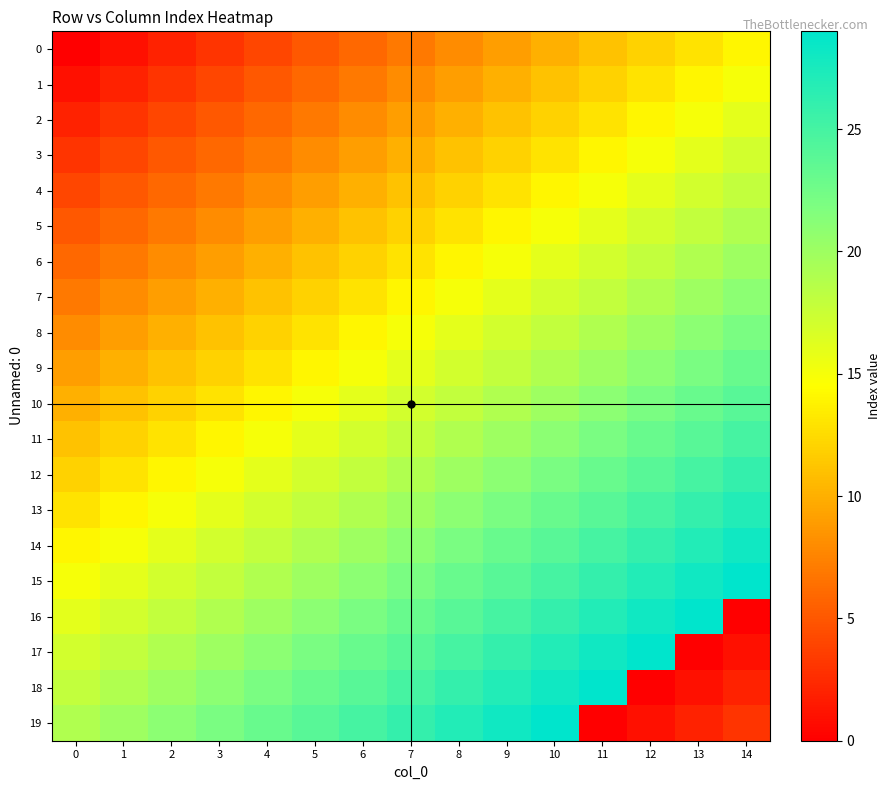

Reading left to right, list all the values displayed in this chart.

0: 0=0	1=1	2=2	3=3	4=4	5=5	6=6	7=7	8=8	9=9	10=10	11=11	12=12	13=13	14=14
1: 0=1	1=2	2=3	3=4	4=5	5=6	6=7	7=8	8=9	9=10	10=11	11=12	12=13	13=14	14=15
2: 0=2	1=3	2=4	3=5	4=6	5=7	6=8	7=9	8=10	9=11	10=12	11=13	12=14	13=15	14=16
3: 0=3	1=4	2=5	3=6	4=7	5=8	6=9	7=10	8=11	9=12	10=13	11=14	12=15	13=16	14=17
4: 0=4	1=5	2=6	3=7	4=8	5=9	6=10	7=11	8=12	9=13	10=14	11=15	12=16	13=17	14=18
5: 0=5	1=6	2=7	3=8	4=9	5=10	6=11	7=12	8=13	9=14	10=15	11=16	12=17	13=18	14=19
6: 0=6	1=7	2=8	3=9	4=10	5=11	6=12	7=13	8=14	9=15	10=16	11=17	12=18	13=19	14=20
7: 0=7	1=8	2=9	3=10	4=11	5=12	6=13	7=14	8=15	9=16	10=17	11=18	12=19	13=20	14=21
8: 0=8	1=9	2=10	3=11	4=12	5=13	6=14	7=15	8=16	9=17	10=18	11=19	12=20	13=21	14=22
9: 0=9	1=10	2=11	3=12	4=13	5=14	6=15	7=16	8=17	9=18	10=19	11=20	12=21	13=22	14=23
10: 0=10	1=11	2=12	3=13	4=14	5=15	6=16	7=17	8=18	9=19	10=20	11=21	12=22	13=23	14=24
11: 0=11	1=12	2=13	3=14	4=15	5=16	6=17	7=18	8=19	9=20	10=21	11=22	12=23	13=24	14=25
12: 0=12	1=13	2=14	3=15	4=16	5=17	6=18	7=19	8=20	9=21	10=22	11=23	12=24	13=25	14=26
13: 0=13	1=14	2=15	3=16	4=17	5=18	6=19	7=20	8=21	9=22	10=23	11=24	12=25	13=26	14=27
14: 0=14	1=15	2=16	3=17	4=18	5=19	6=20	7=21	8=22	9=23	10=24	11=25	12=26	13=27	14=28
15: 0=15	1=16	2=17	3=18	4=19	5=20	6=21	7=22	8=23	9=24	10=25	11=26	12=27	13=28	14=29
16: 0=16	1=17	2=18	3=19	4=20	5=21	6=22	7=23	8=24	9=25	10=26	11=27	12=28	13=29	14=0
17: 0=17	1=18	2=19	3=20	4=21	5=22	6=23	7=24	8=25	9=26	10=27	11=28	12=29	13=0	14=1
18: 0=18	1=19	2=20	3=21	4=22	5=23	6=24	7=25	8=26	9=27	10=28	11=29	12=0	13=1	14=2
19: 0=19	1=20	2=21	3=22	4=23	5=24	6=25	7=26	8=27	9=28	10=29	11=0	12=1	13=2	14=3